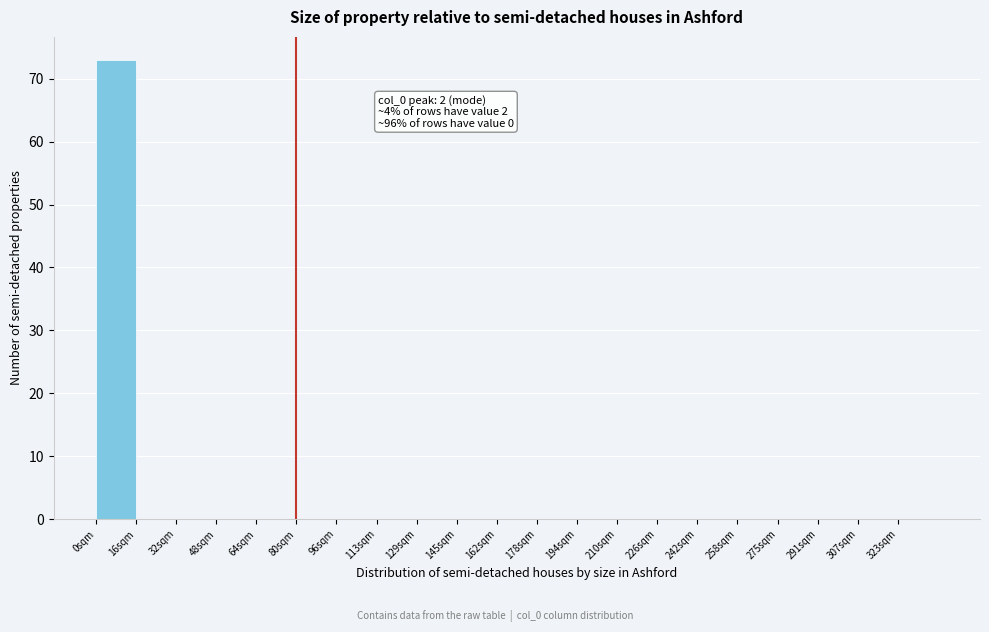

Over which range of the x-axis is the bar tallest?

0 to 16